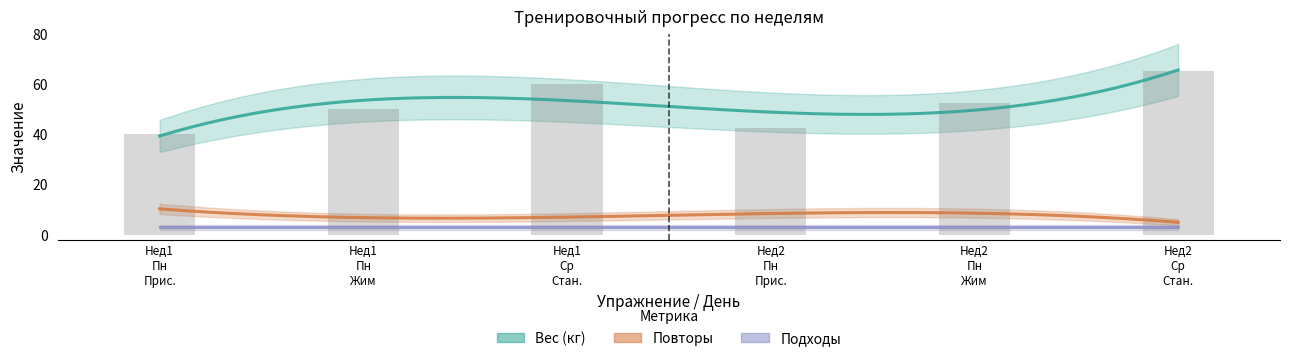

How many groups of bars are there?

6